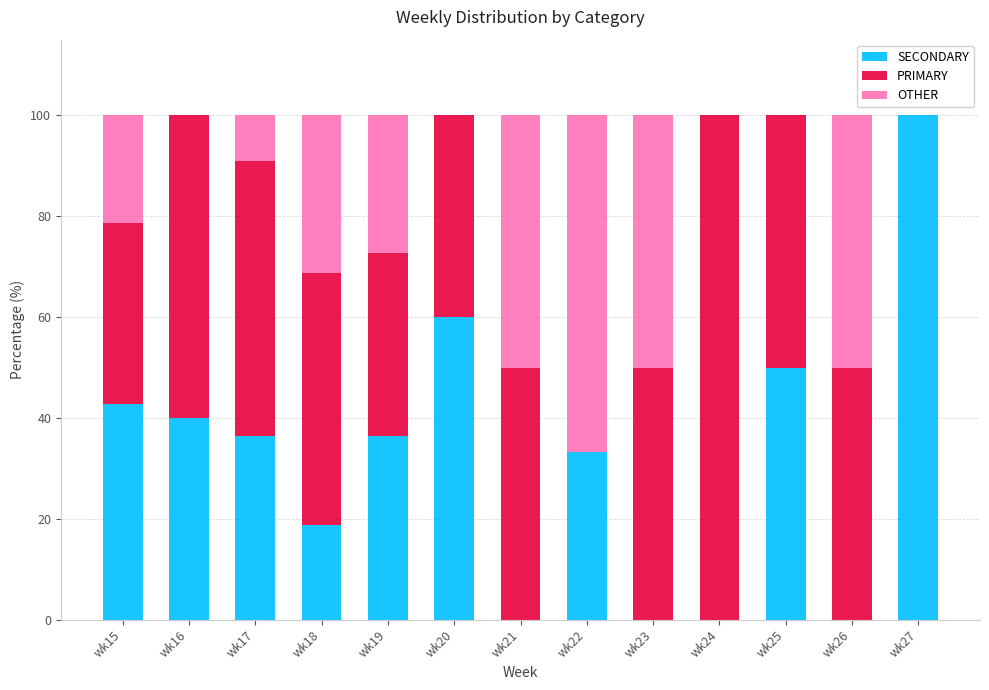

True or false: SECONDARY has a value of 16.8 at wk22.

False